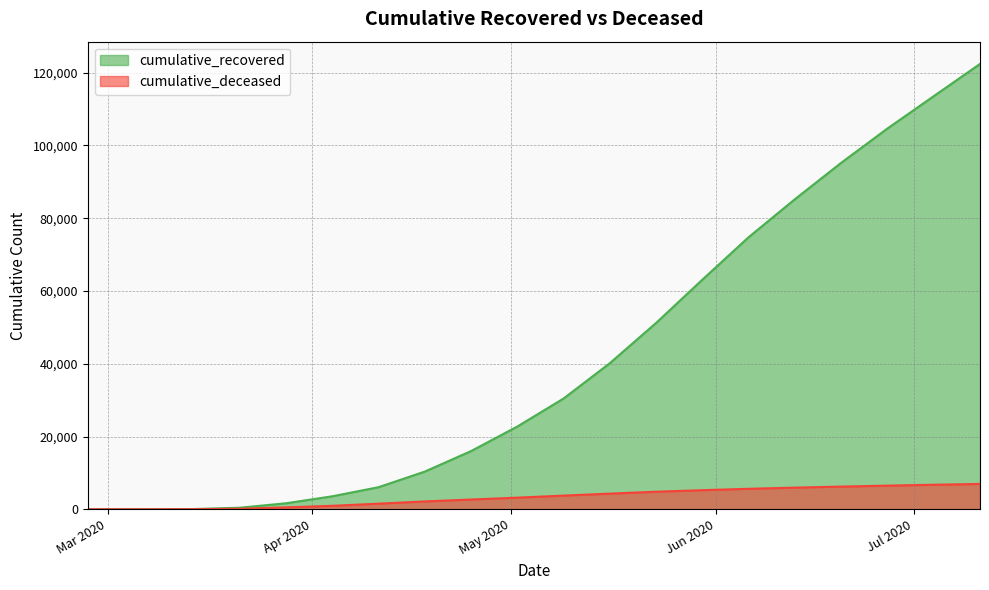

How many data points does each series have?

20